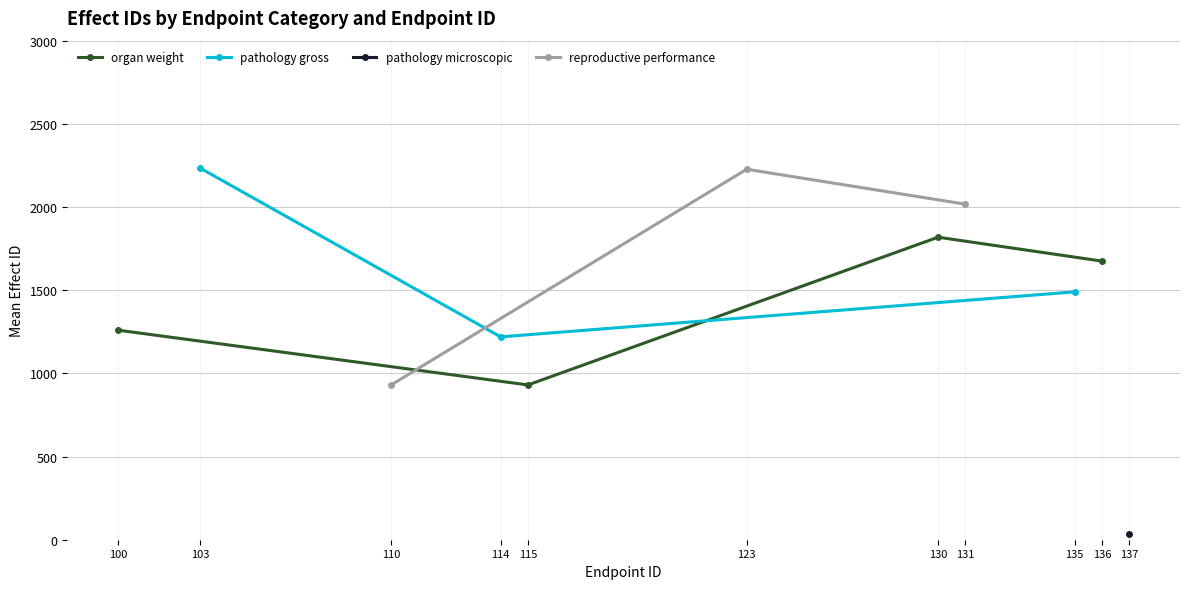

How many positive values does the reproductive performance series have?

3